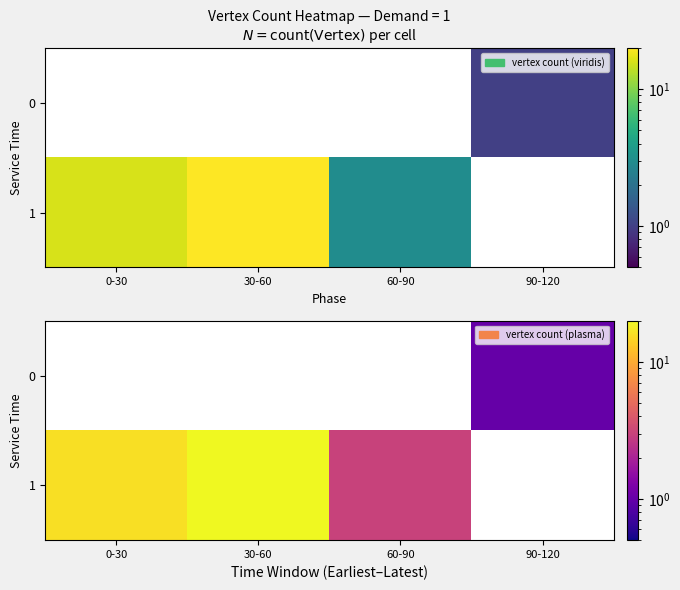

The 1 series shows 16 at 0-30. True or false?

True